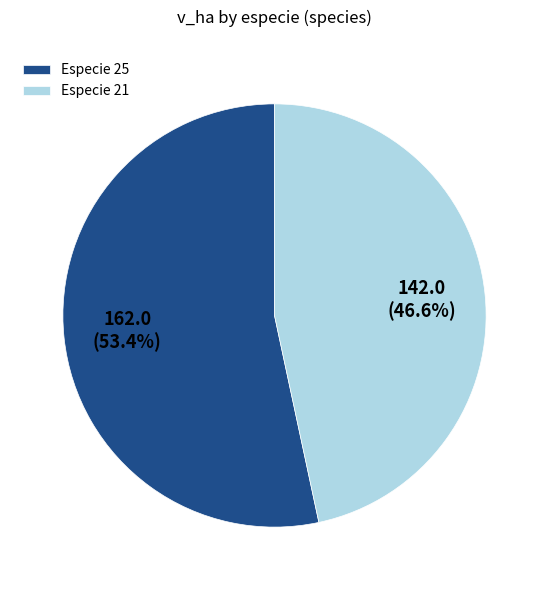

Does Especie 21 account for over 50% of the chart?

No